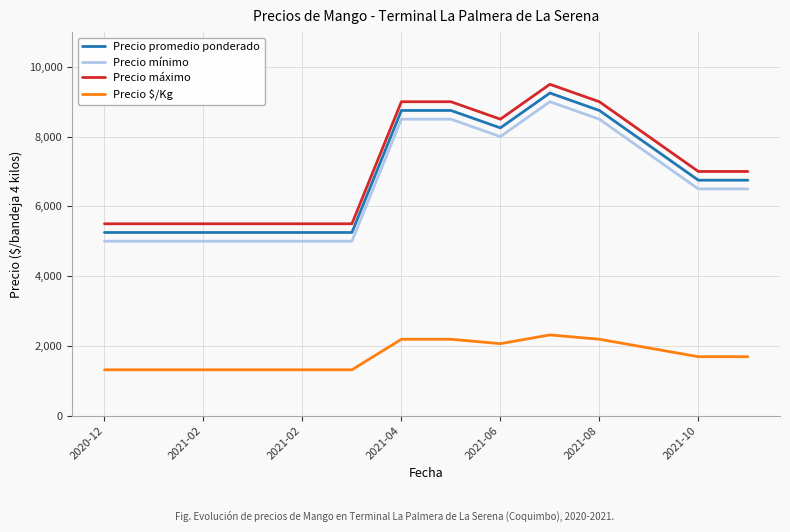

True or false: Precio $/Kg and Precio promedio ponderado cross at least once.

False